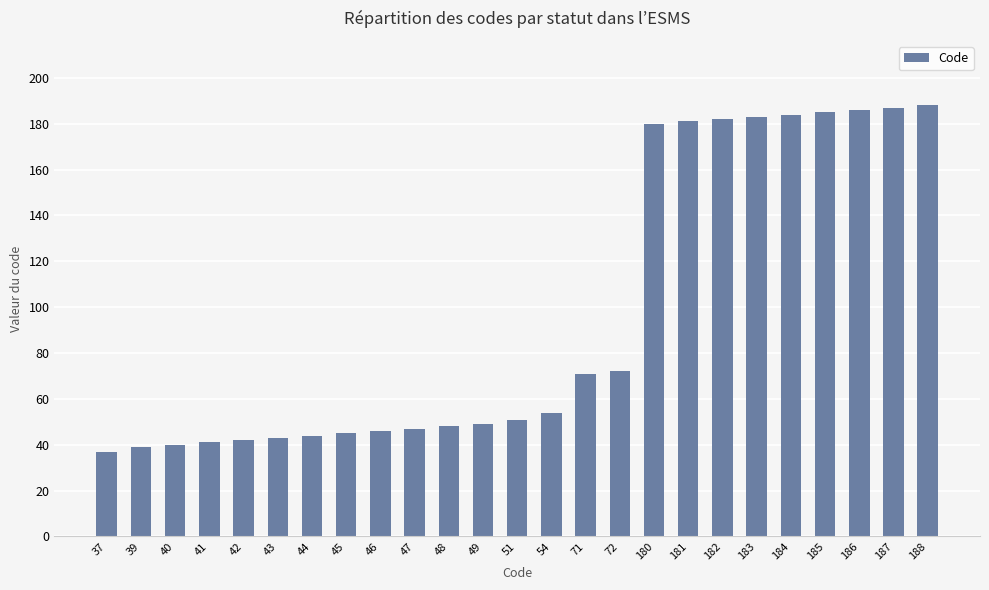

What is the average value?

97